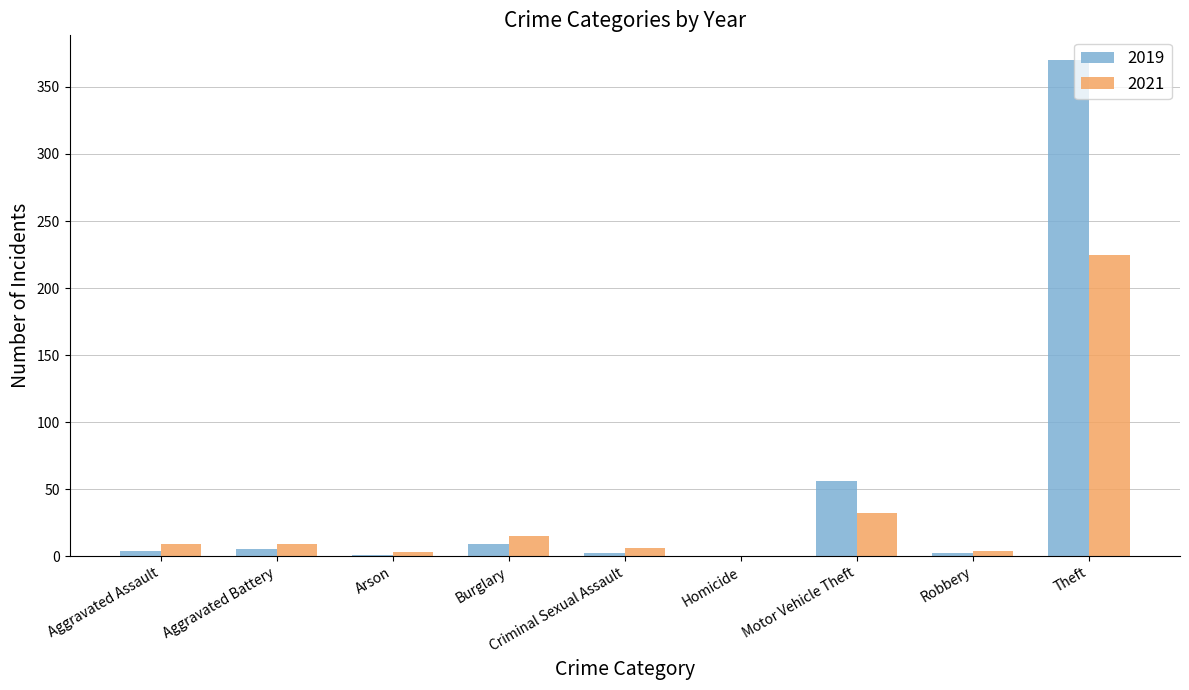

Which series has the largest total across all categories?

2019